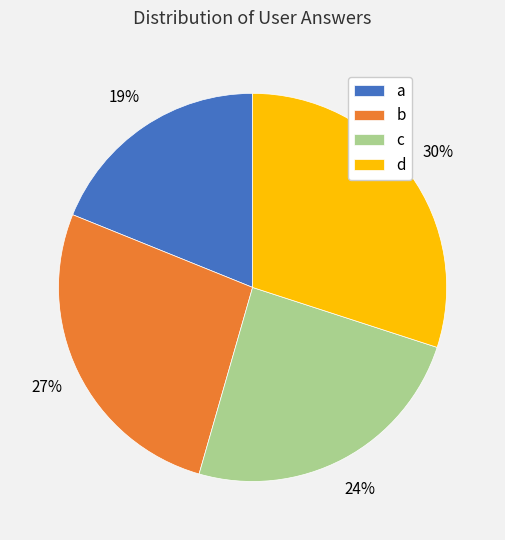

To the nearest percent, what percentage of the pie is b?

27%